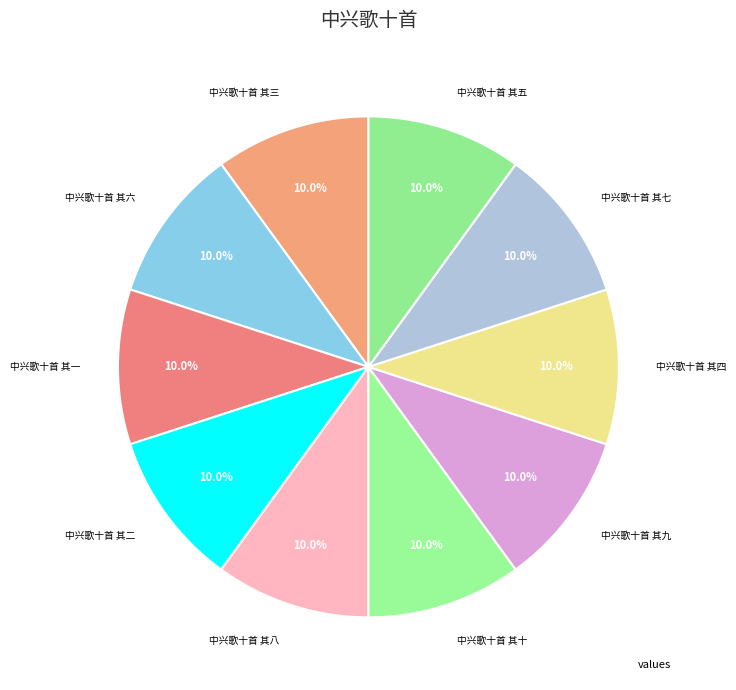

How many slices are in this pie chart?

10